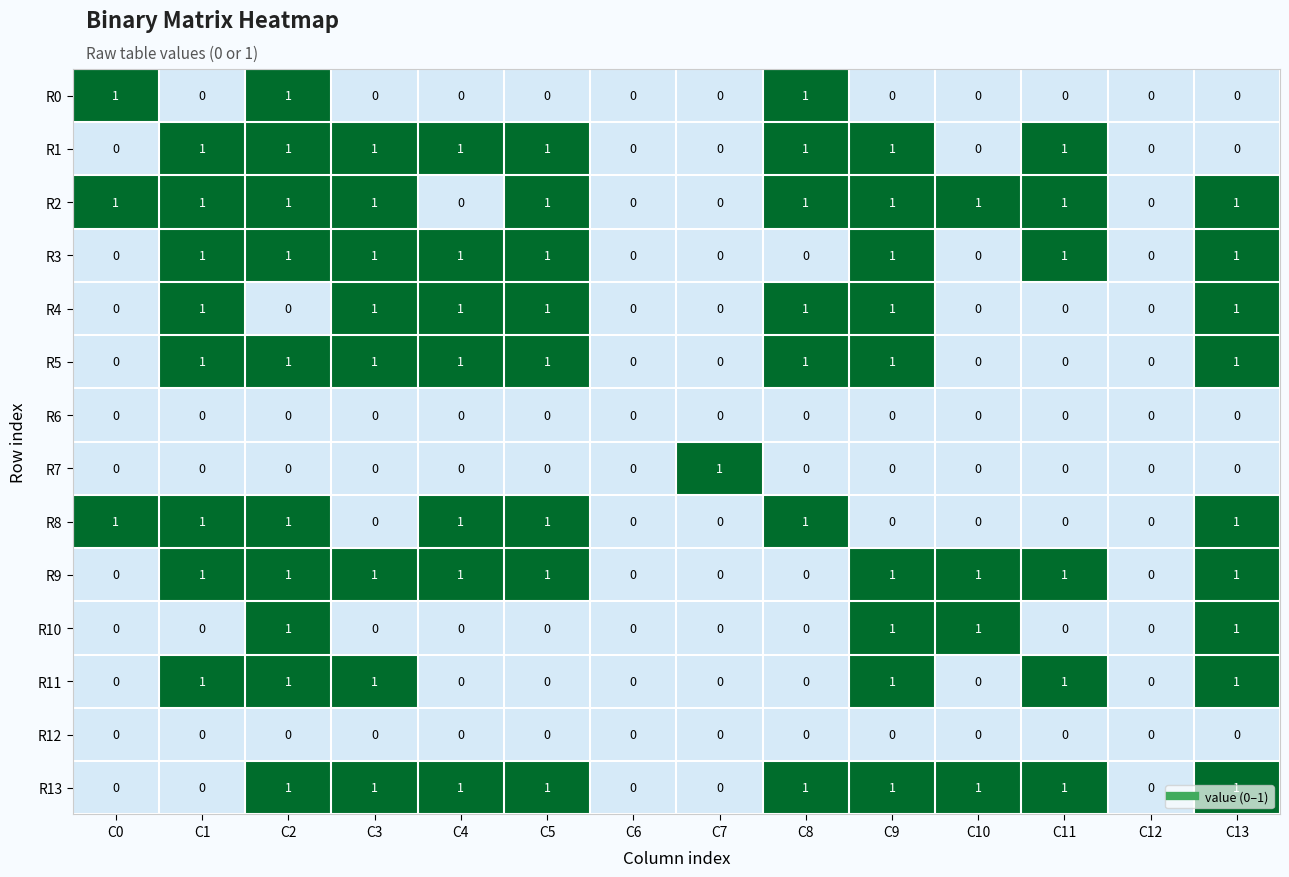

What is the total value across all series at C3?

8